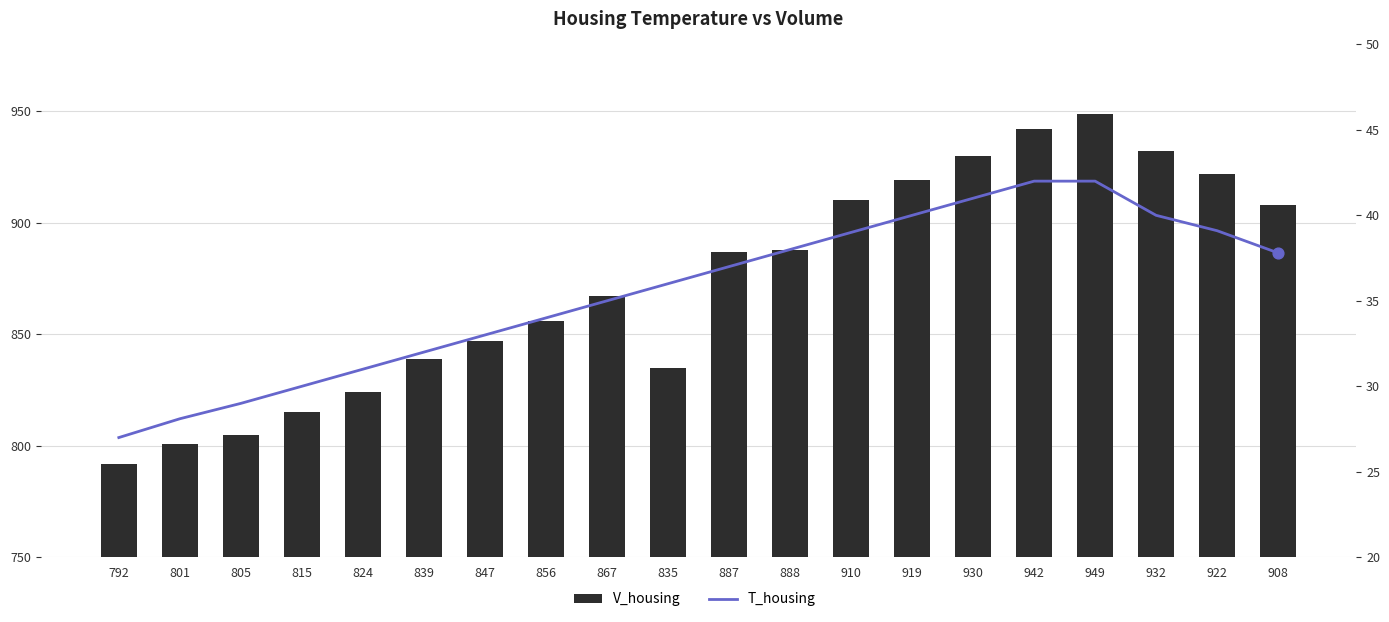

Which series has the largest Y range (max minus min)?

V_housing